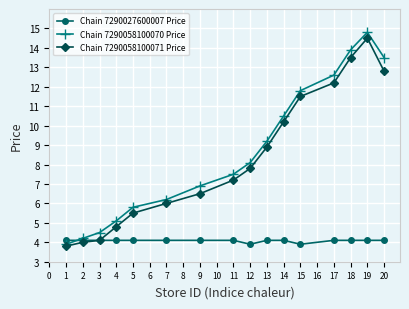

Between 3 and 7, which series saw the biggest shift?

Chain 7290058100071 Price